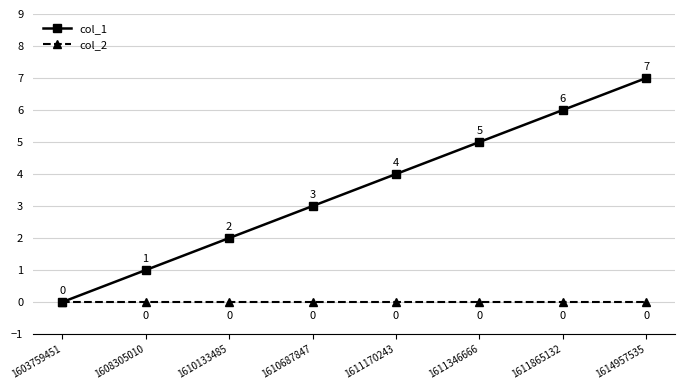

What is the difference between the highest and lowest values at 1611170243?

4